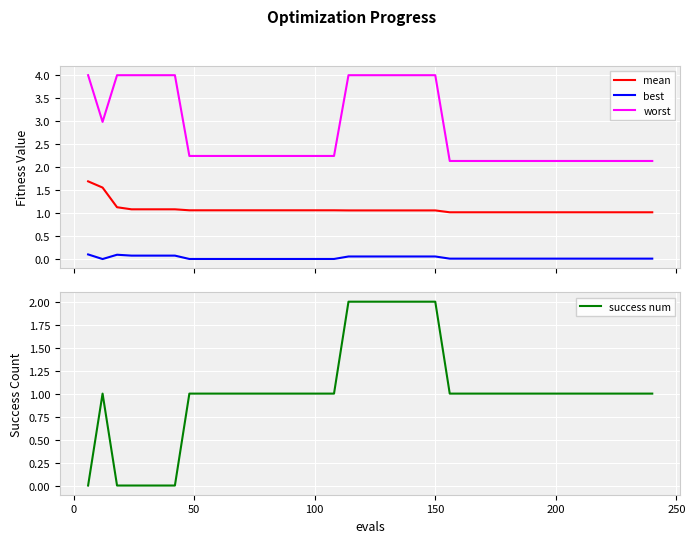

What is the lowest value of the worst series?

2.1